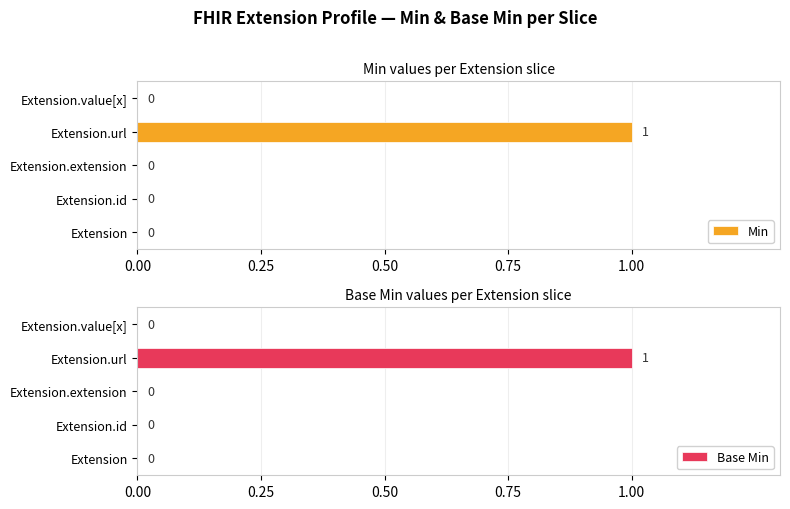

What is the value of the Min bar at the 4th from the left?

1